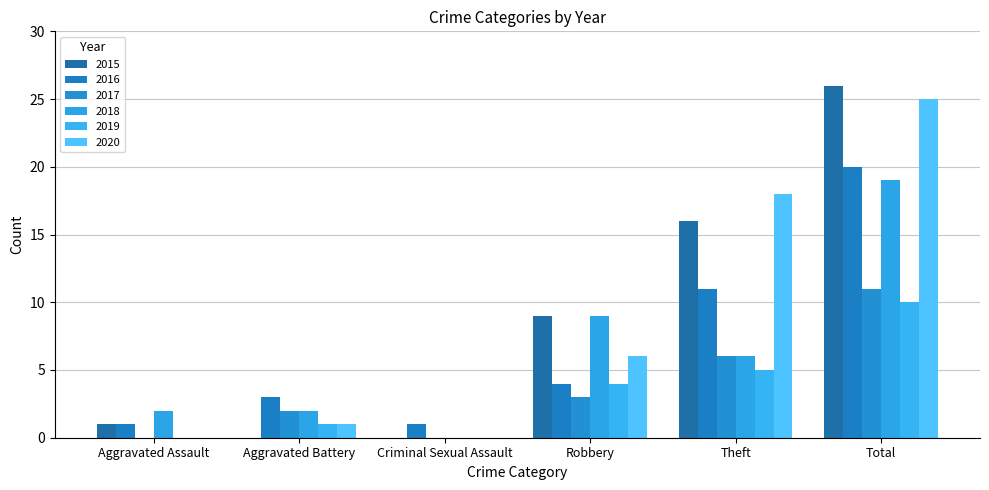

The 2016 series shows 4 at Theft. True or false?

False